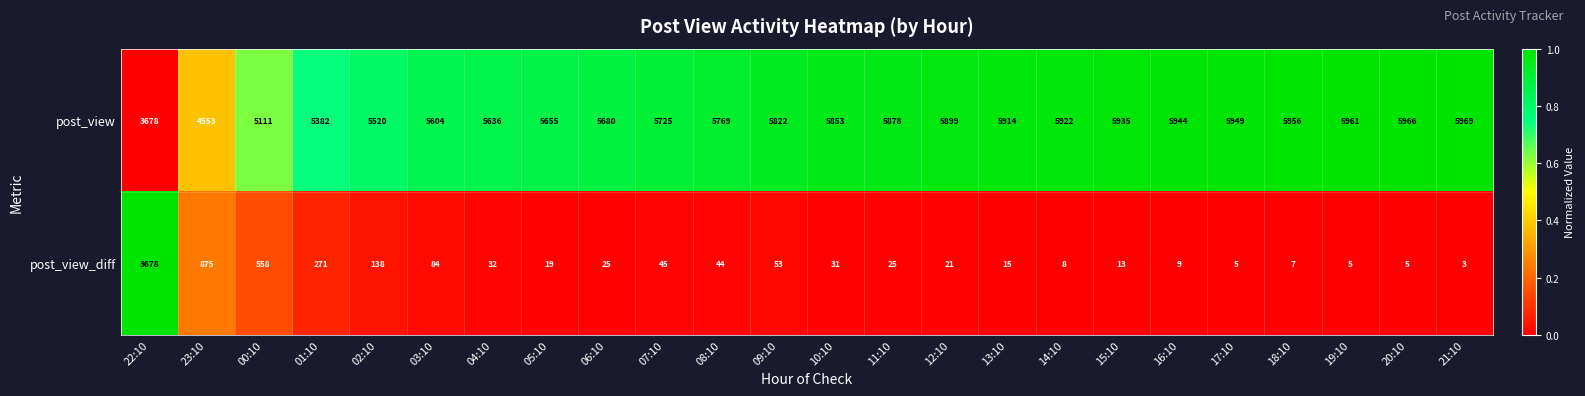

What is the total value across all series at 00:10?

5669